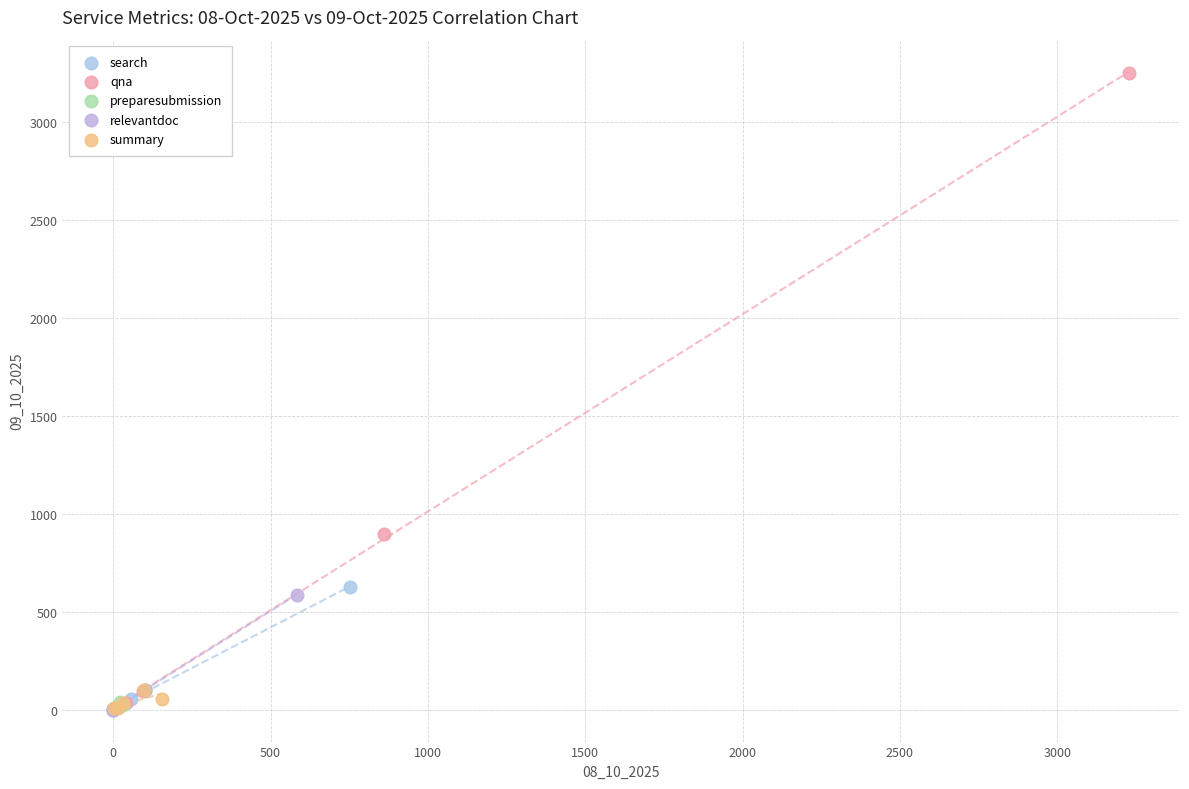

Which series contains the highest Y value?

qna